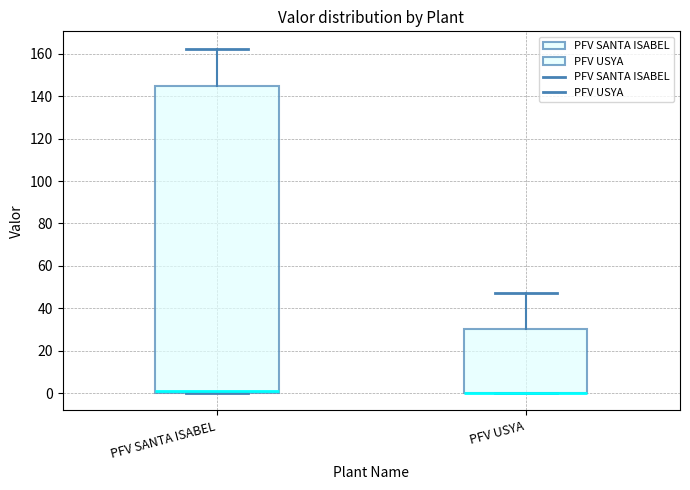

Reading left to right, read every box against the y-axis: the position of its median line, the range the box covers, and the ends of its whiskers. The values are not printed on the chart, so give them approximately, as read against the axis.

PFV SANTA ISABEL: median 0 (just above the box's lower edge), box 0 to 146, whiskers 0 to 162
PFV USYA: median 0 (drawn on the box's lower edge), box 0 to 30, whiskers 0 to 48